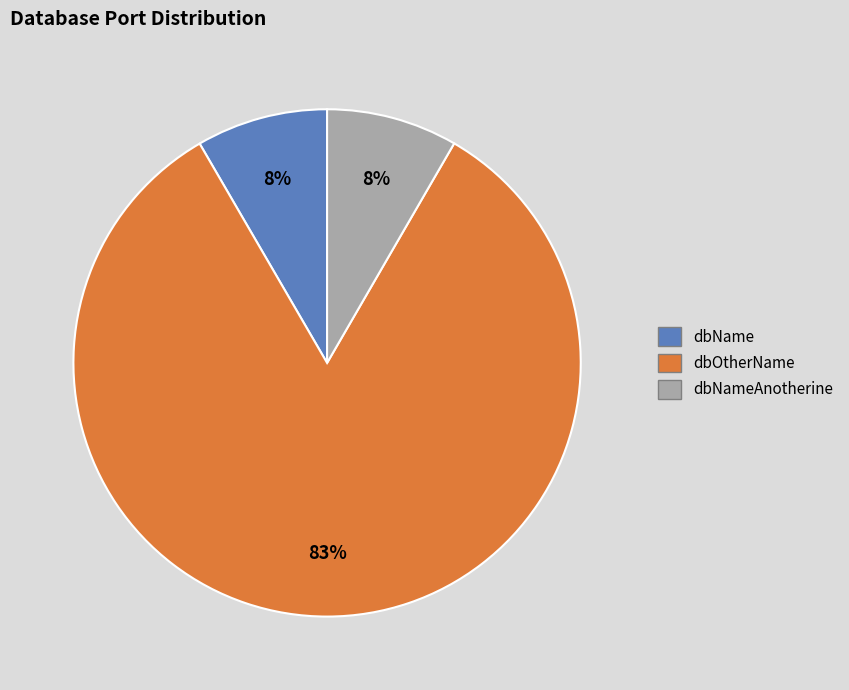

Is there any slice that represents more than half of the pie?

Yes